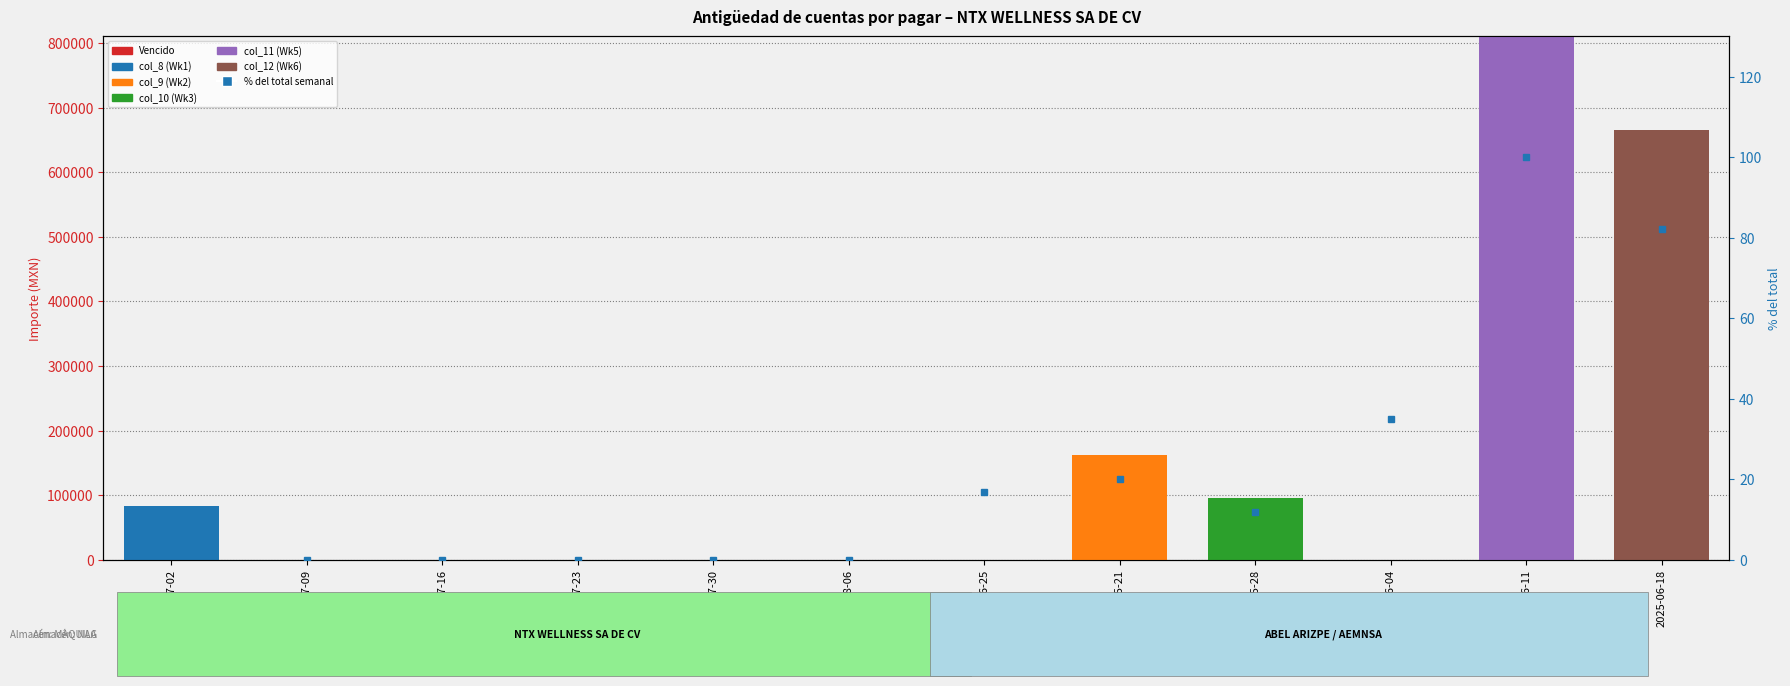

Is it true that col_12 (Wk6) equals 374010.9 at 2025-07-30?

False